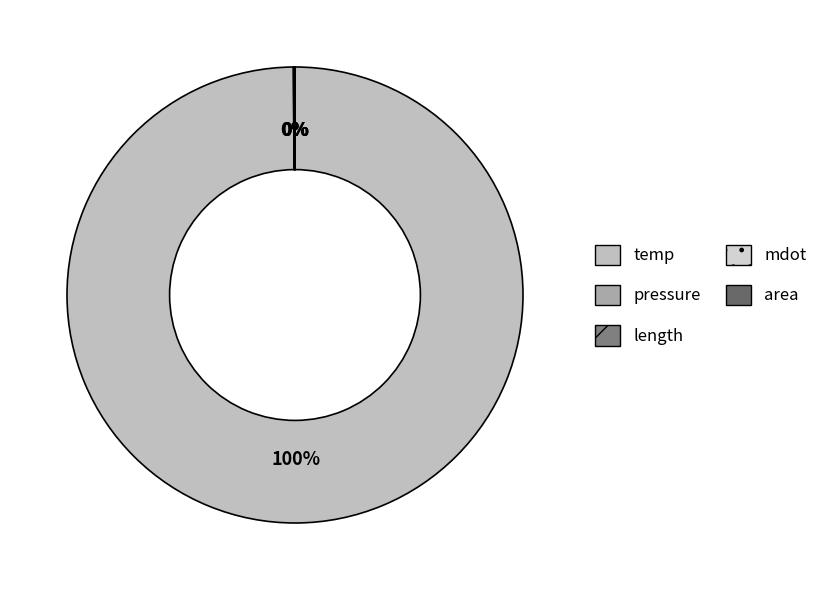

Which category has the smallest portion of the pie?

mdot